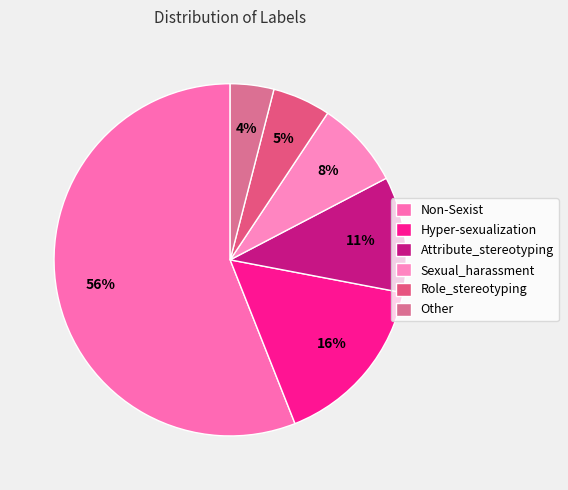

Count the number of slices in the pie.

6